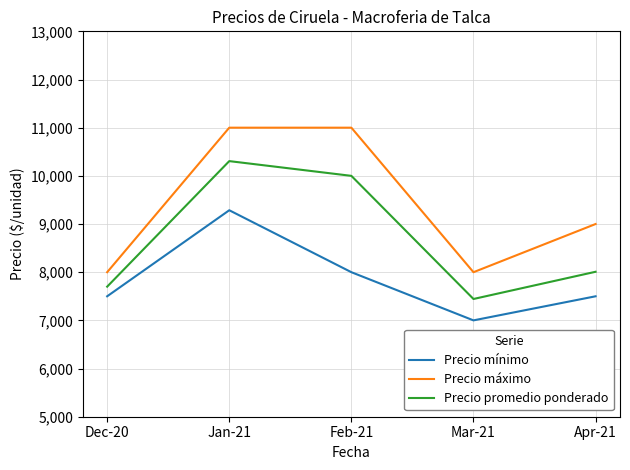

At how many categories does at least one series exceed 10032?

2